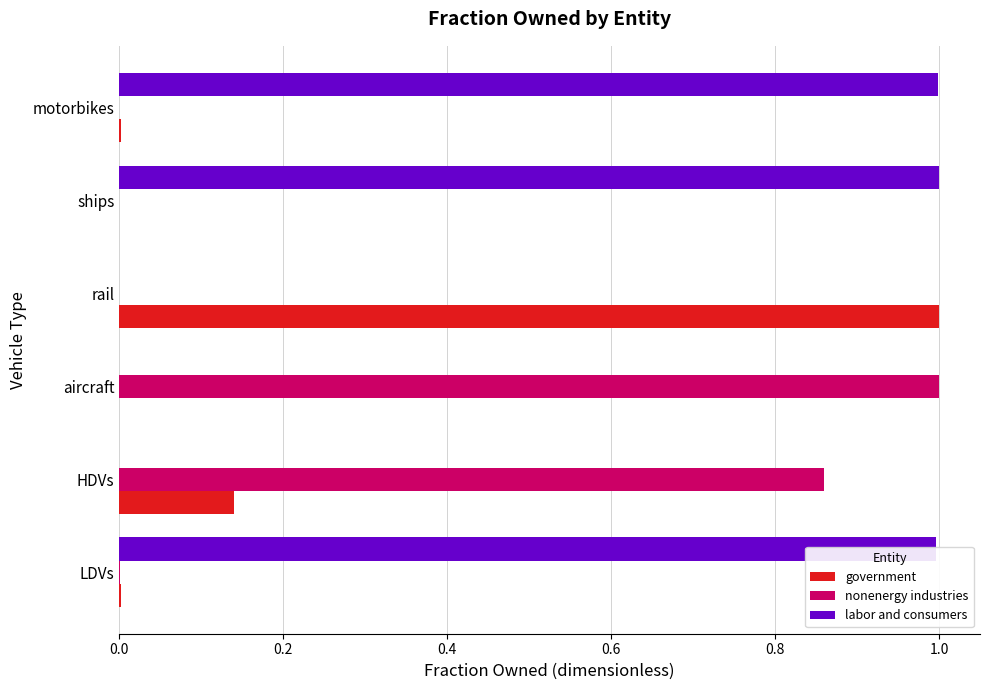

What is the greatest value displayed?

1.0